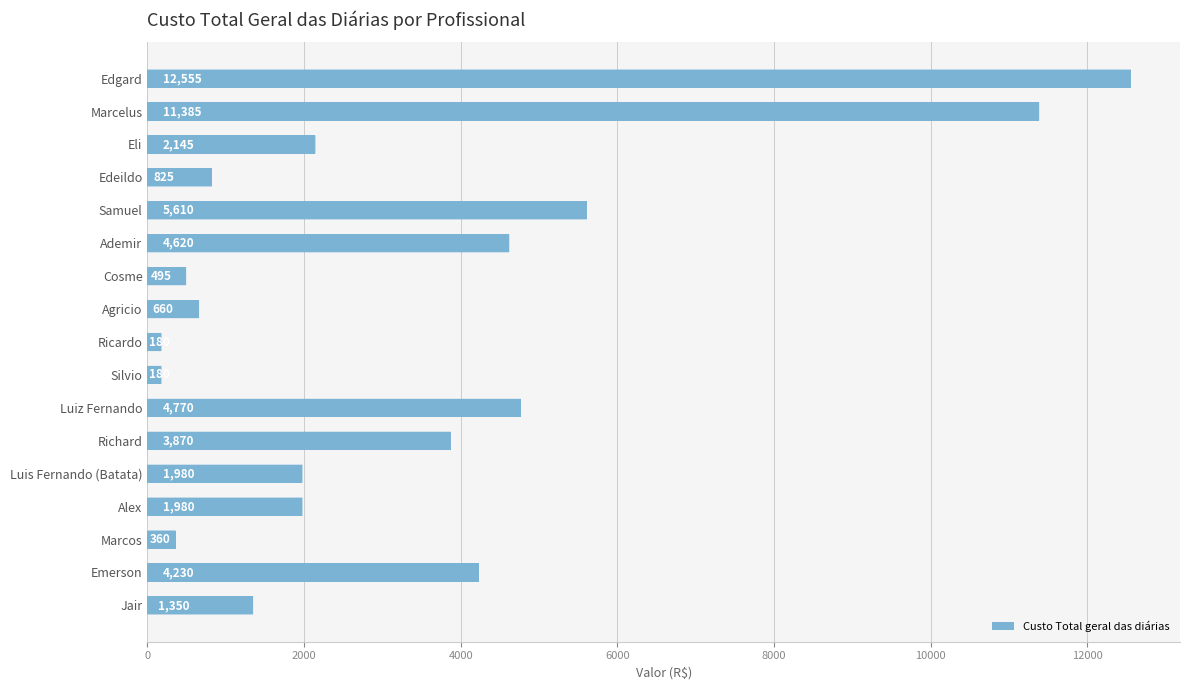

Which has a higher value, Samuel or Alex?

Samuel